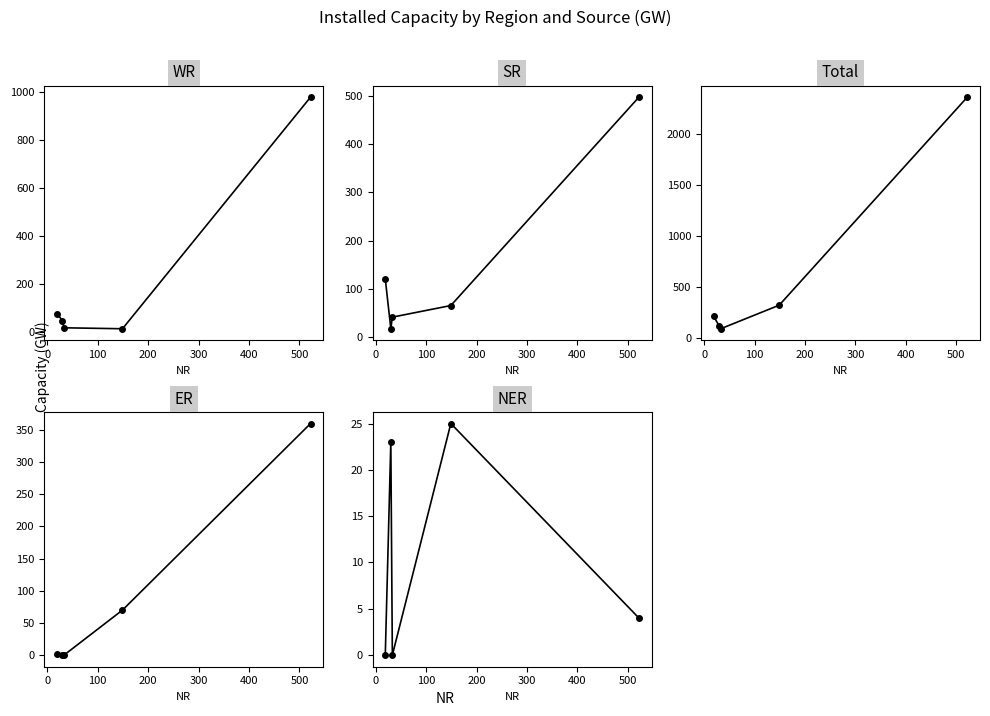

How many interior local valleys does the WR series have?

1